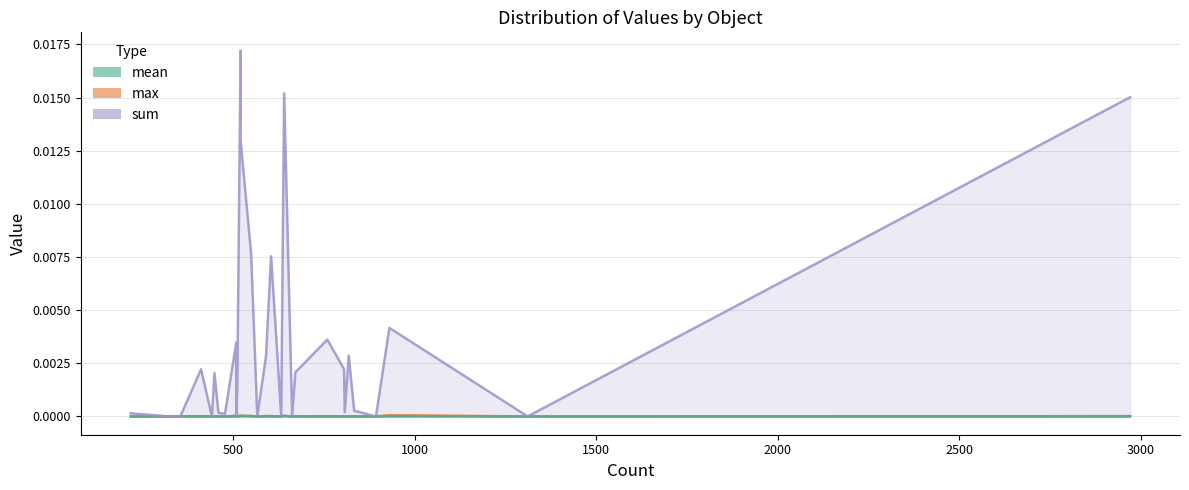

At how many categories does at least one series exceed 0?

23